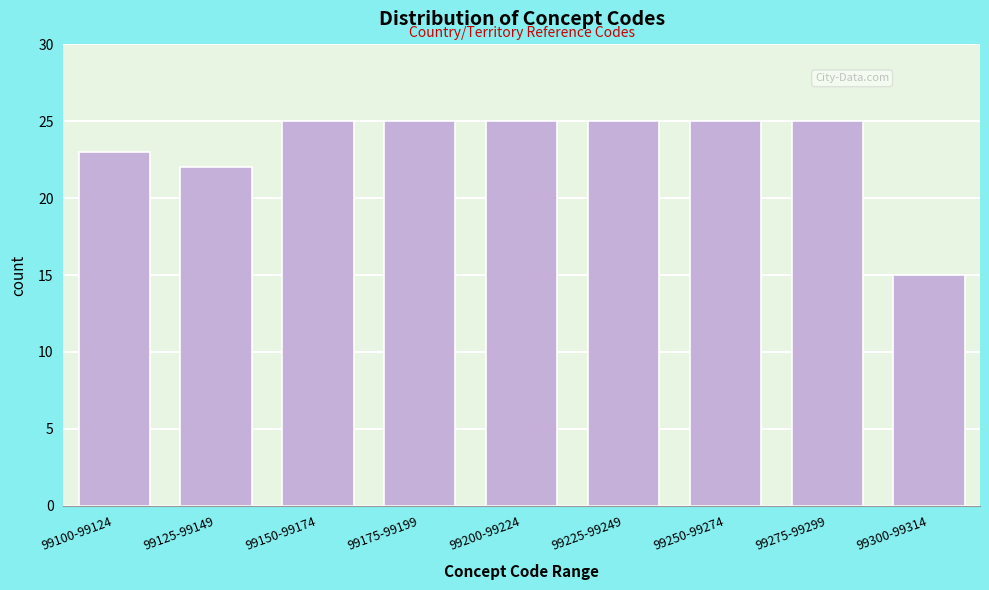

Reading left to right, extract all data points from this chart.

23	22	25	25	25	25	25	25	15